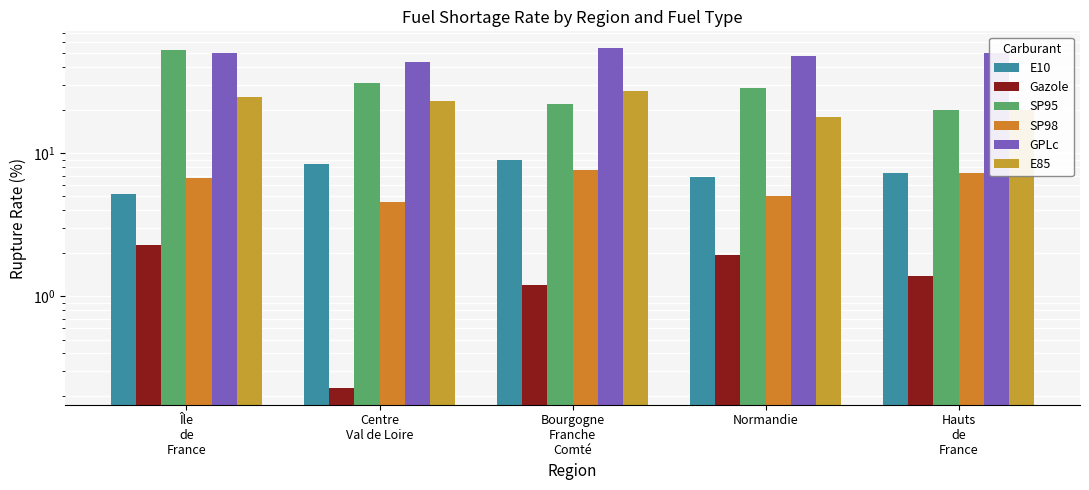

What is the difference between the SP95 values at Bourgogne
Franche
Comté and Normandie?

6.5